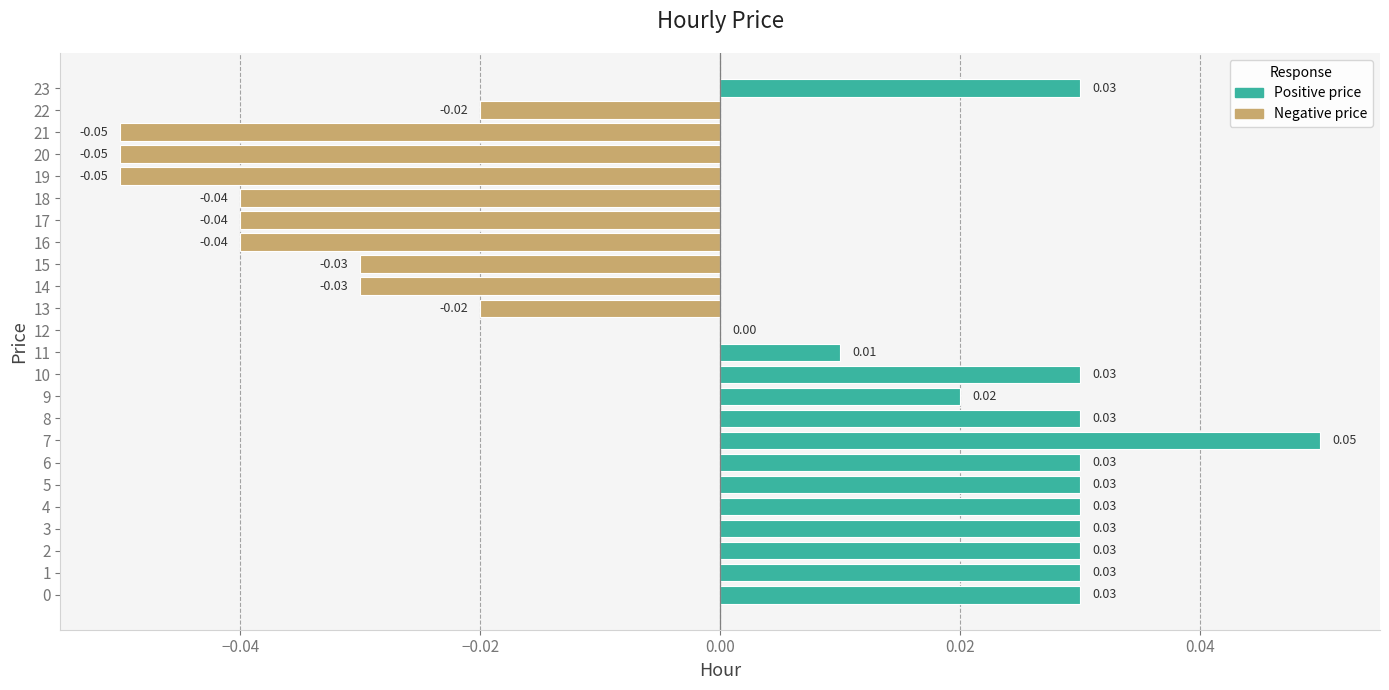

How many categories are shown in the chart?

24